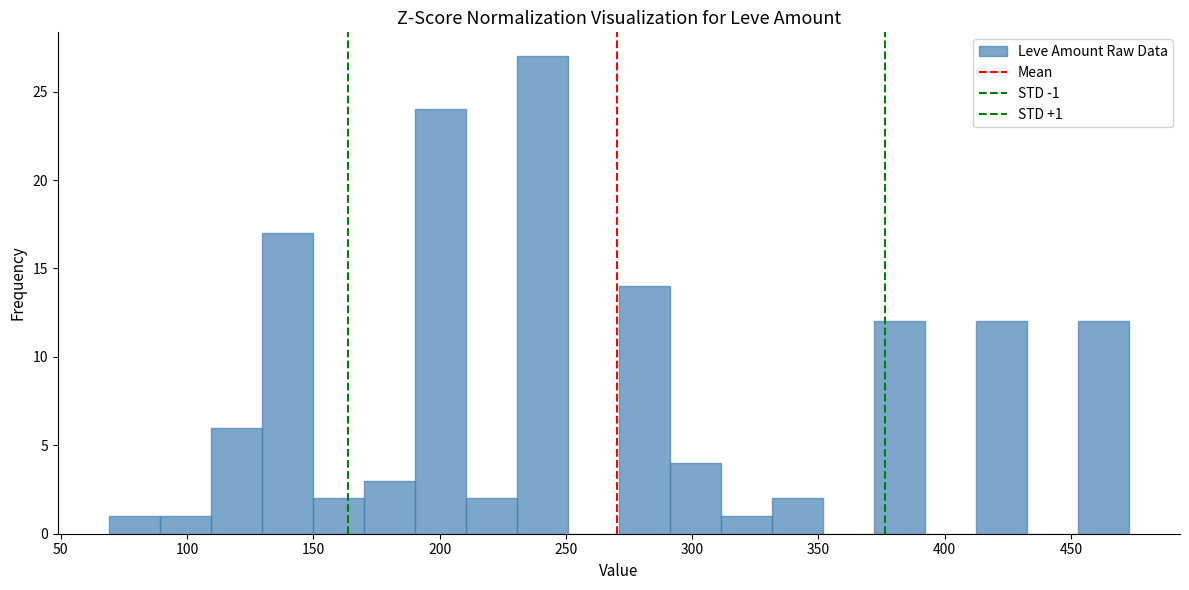

Over which range of the x-axis is the bar tallest?

230 to 250